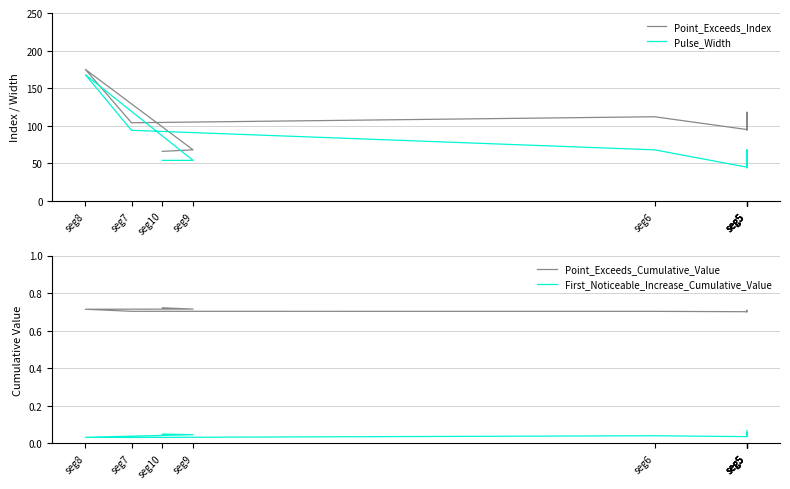

Rank the categories by Point_Exceeds_Cumulative_Value value from highest to lowest.

seg10, seg9, seg8, seg5, seg5, seg7, seg6, seg5, seg5, seg5